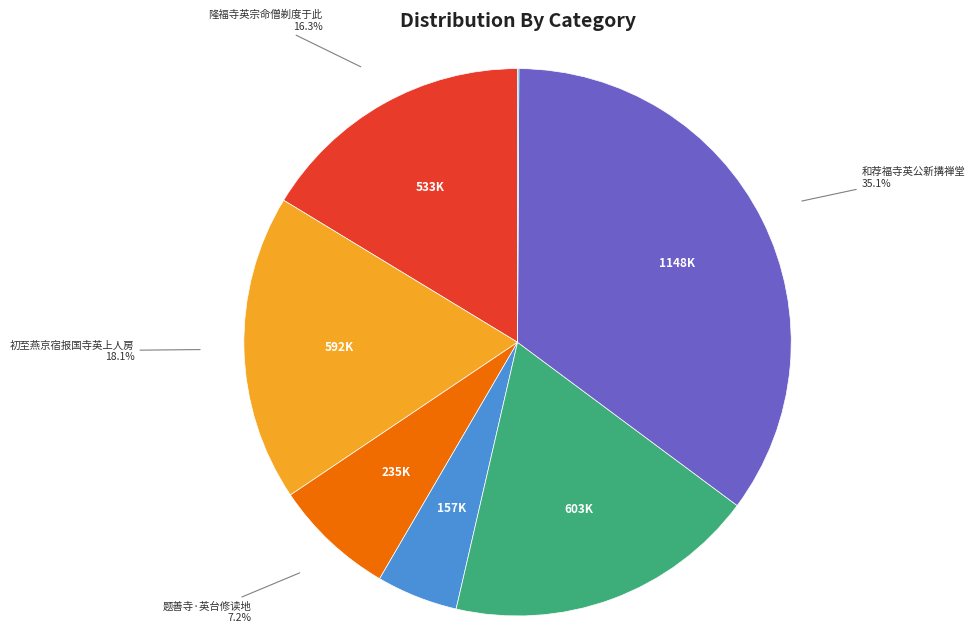

Does any single category account for the majority?

No